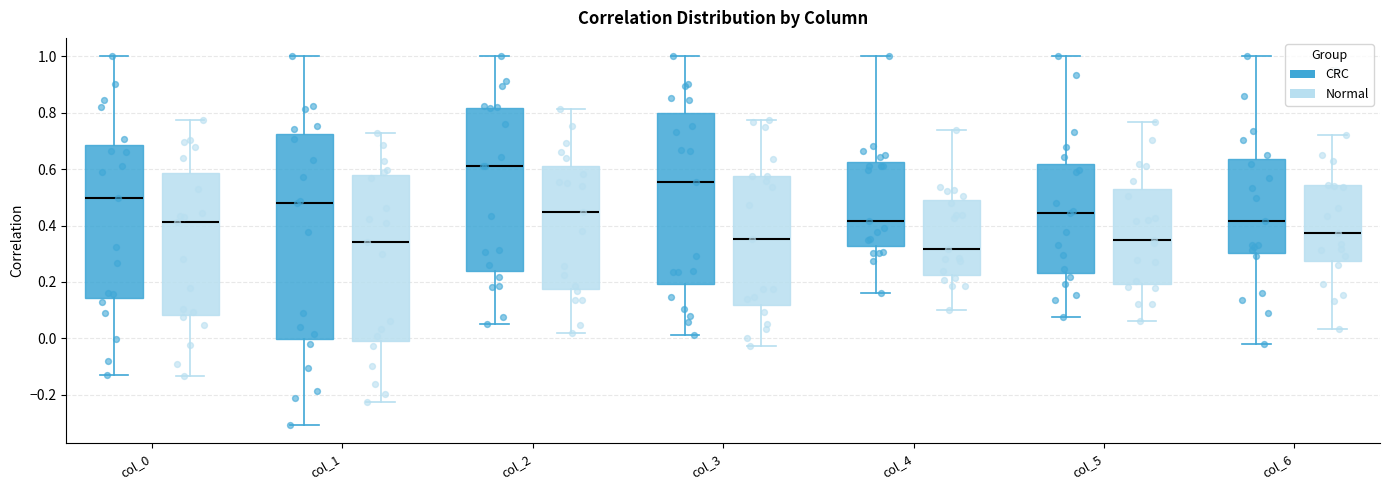

Reading left to right, read every box against the y-axis: the position of its median line, the range the box covers, and the ends of its whiskers. The values are not printed on the chart, so give them approximately, as read against the axis.

col_0 (CRC): median 0.50, box 0.14 to 0.68, whiskers -0.12 to 1.00
col_0 (Normal): median 0.42, box 0.08 to 0.58, whiskers -0.14 to 0.78
col_1 (CRC): median 0.48, box 0.00 to 0.72, whiskers -0.30 to 1.00
col_1 (Normal): median 0.34, box 0.00 to 0.58, whiskers -0.22 to 0.72
col_2 (CRC): median 0.60, box 0.24 to 0.82, whiskers 0.06 to 1.00
col_2 (Normal): median 0.44, box 0.18 to 0.62, whiskers 0.02 to 0.82
col_3 (CRC): median 0.56, box 0.20 to 0.80, whiskers 0.02 to 1.00
col_3 (Normal): median 0.36, box 0.12 to 0.58, whiskers -0.02 to 0.78
col_4 (CRC): median 0.42, box 0.32 to 0.62, whiskers 0.16 to 1.00
col_4 (Normal): median 0.32, box 0.22 to 0.50, whiskers 0.10 to 0.74
col_5 (CRC): median 0.44, box 0.24 to 0.62, whiskers 0.08 to 1.00
col_5 (Normal): median 0.34, box 0.20 to 0.54, whiskers 0.06 to 0.76
col_6 (CRC): median 0.42, box 0.30 to 0.64, whiskers -0.02 to 1.00
col_6 (Normal): median 0.38, box 0.28 to 0.54, whiskers 0.04 to 0.72